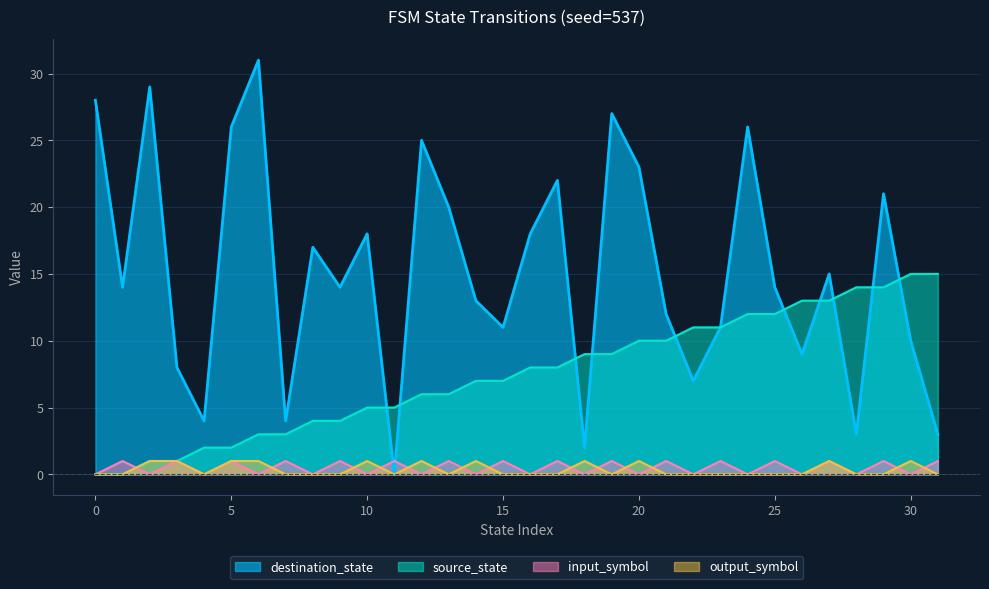

How many series are shown in this chart?

4